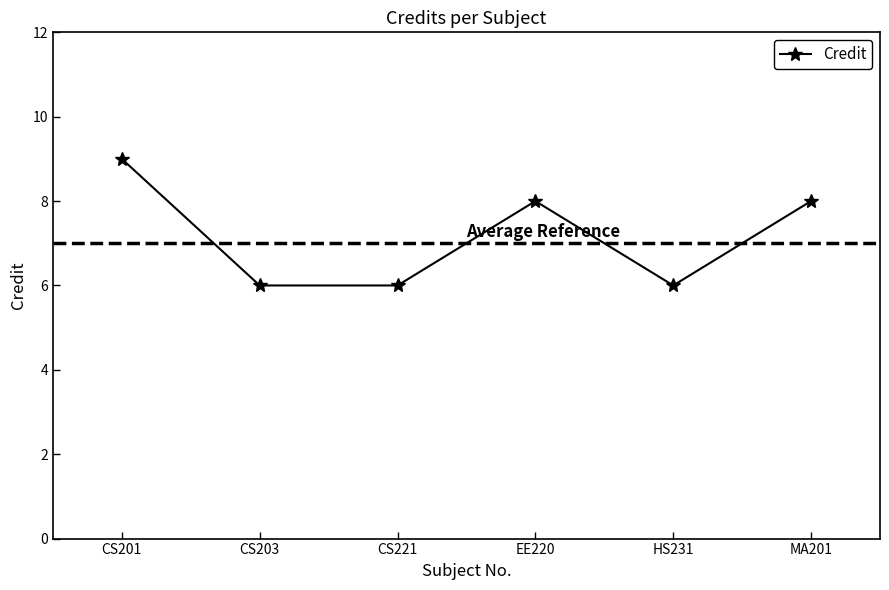

Does the chart have visible grid lines?

No